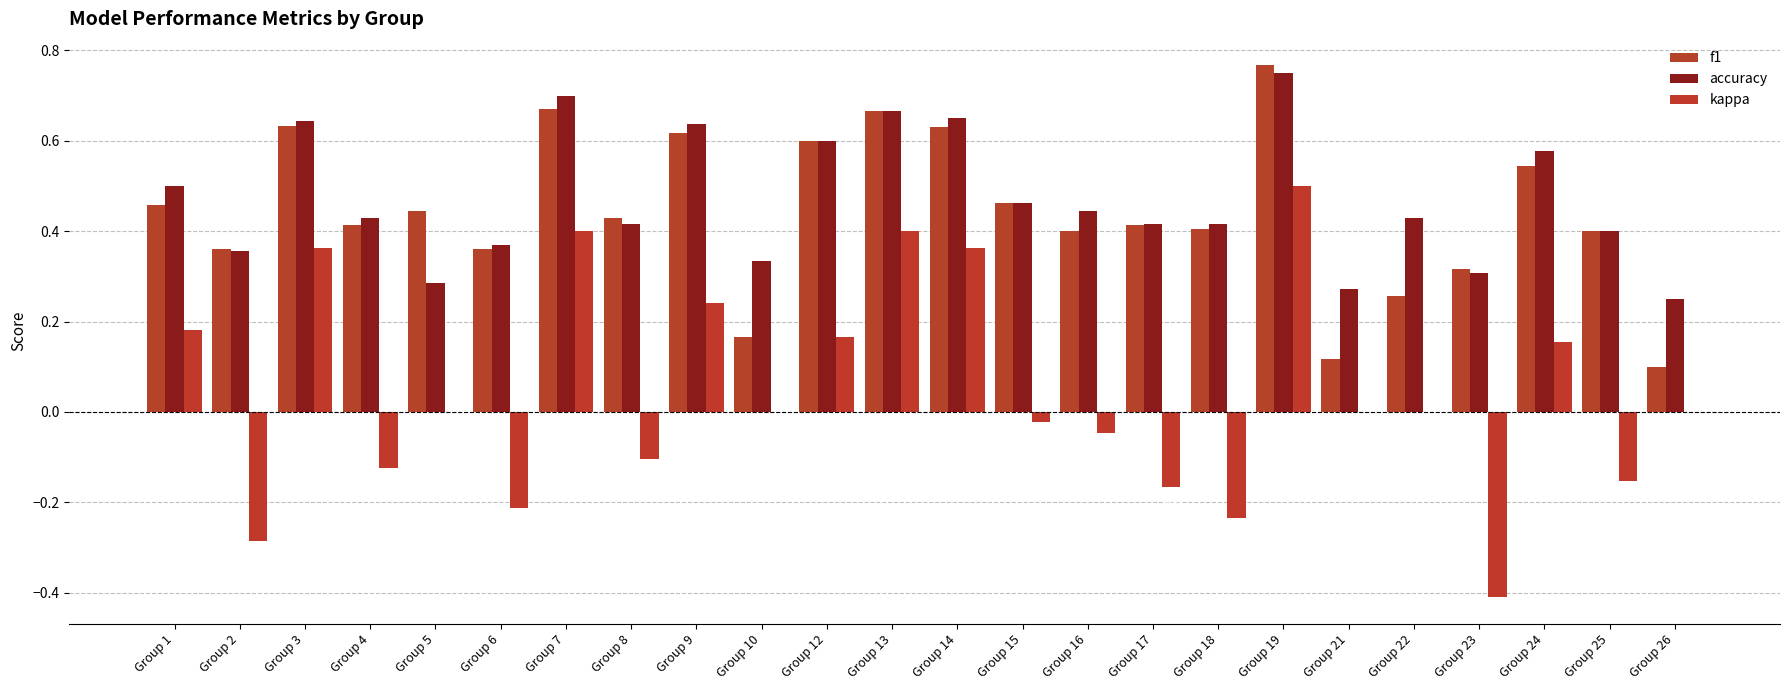

List the labels in order of kappa value, smallest first.

Group 23, Group 2, Group 18, Group 6, Group 17, Group 25, Group 4, Group 8, Group 16, Group 15, Group 5, Group 10, Group 21, Group 22, Group 26, Group 24, Group 12, Group 1, Group 9, Group 3, Group 14, Group 13, Group 7, Group 19